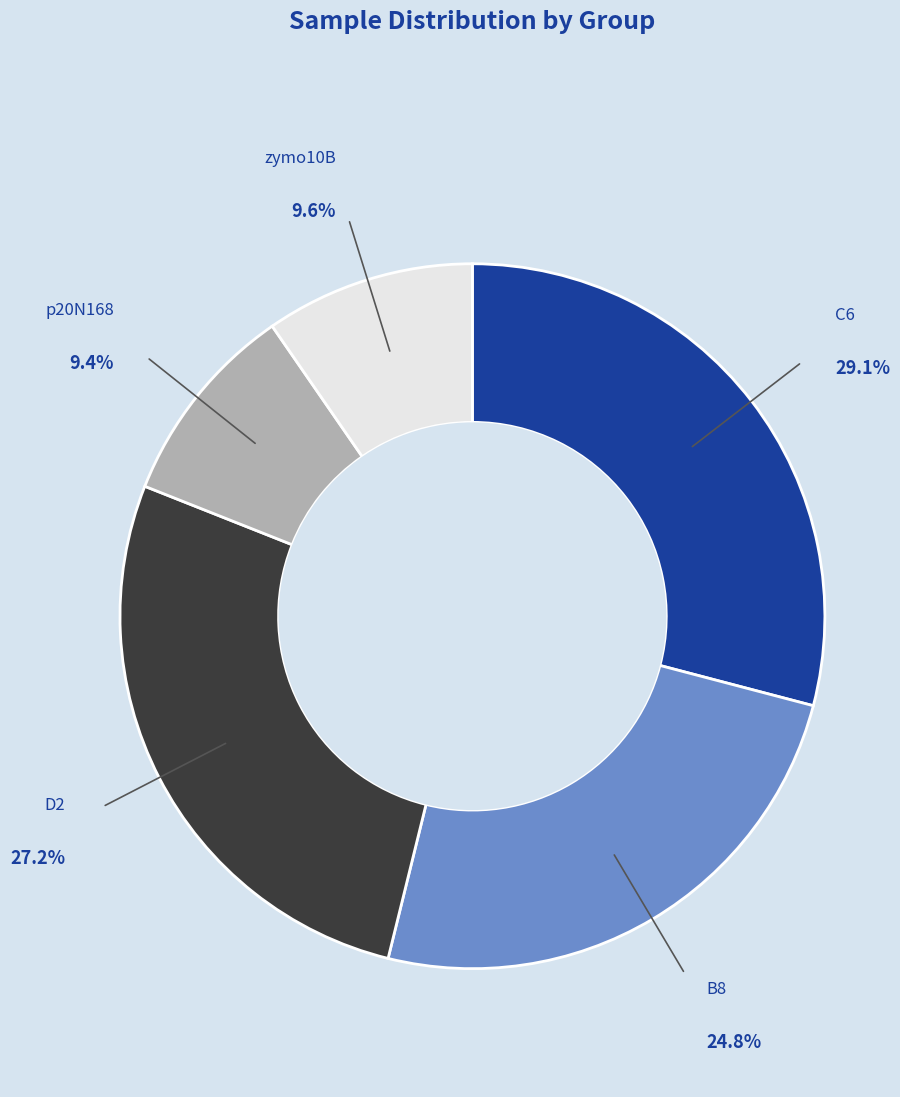

Does any single category account for the majority?

No